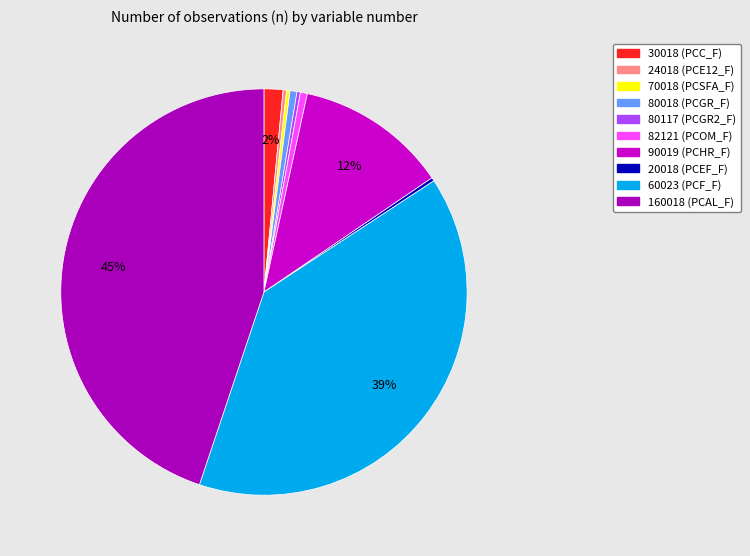

What percentage do 30018 (PCC_F) and 82121 (PCOM_F) together represent?

2.1%